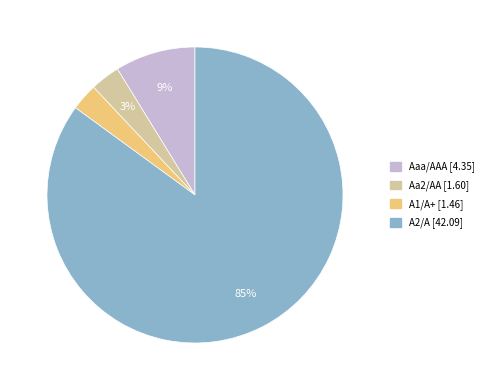

Between Aa2/AA and A2/A, which is larger?

A2/A